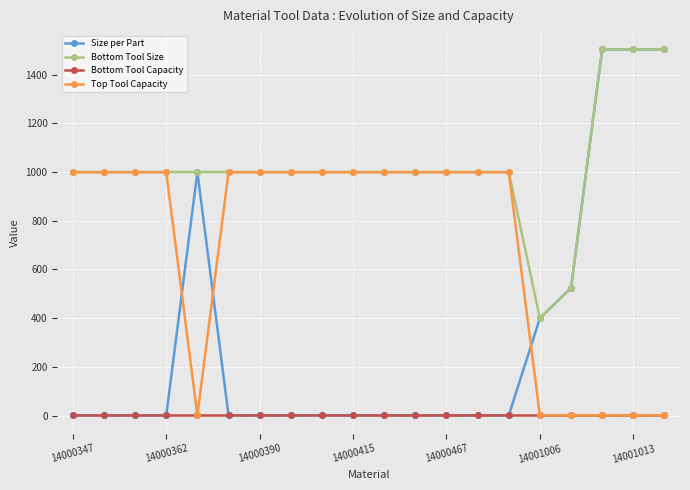

Rank the series by their average value, from highest to lowest.

Bottom Tool Size, Top Tool Capacity, Size per Part, Bottom Tool Capacity